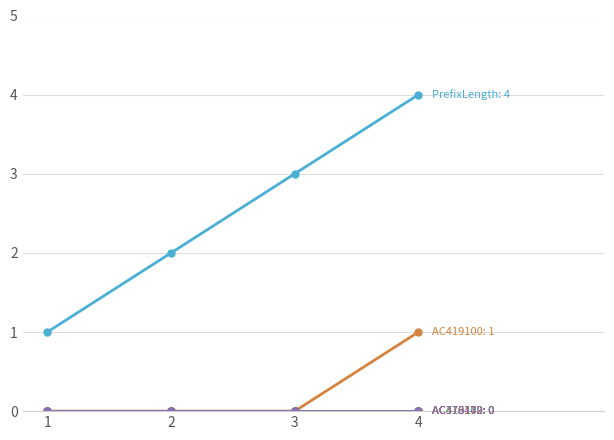

Is it true that AC410100 equals 0 at 4?

True